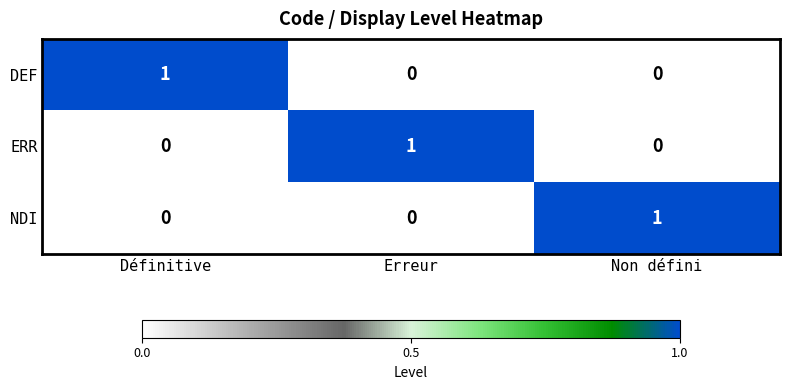

How many NDI values are between 0 and 1?

3